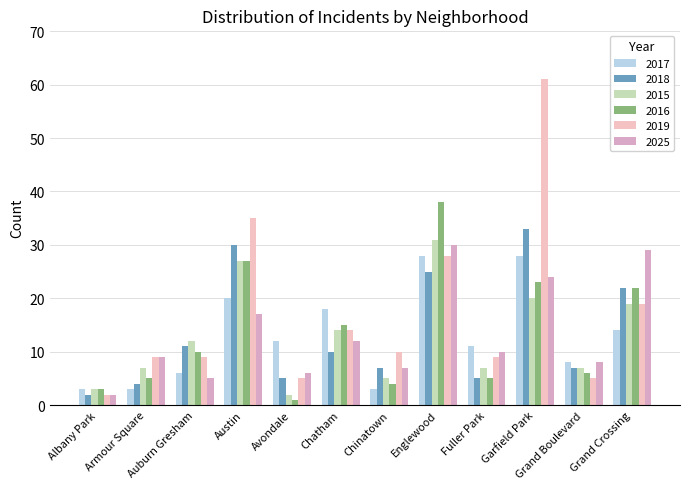

At how many categories does at least one series exceed 12?

5